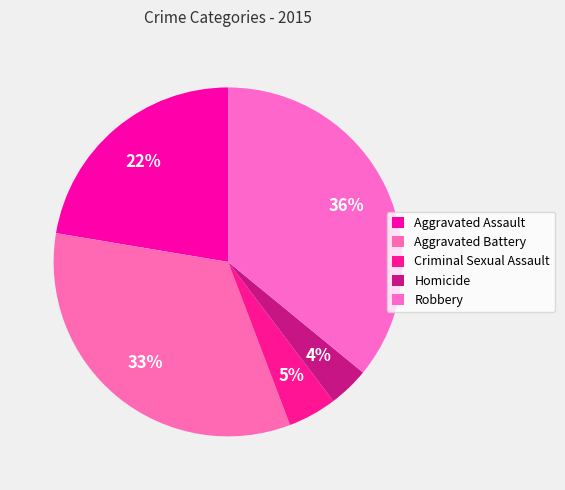

Is it true that Homicide is 4% of the pie?

True